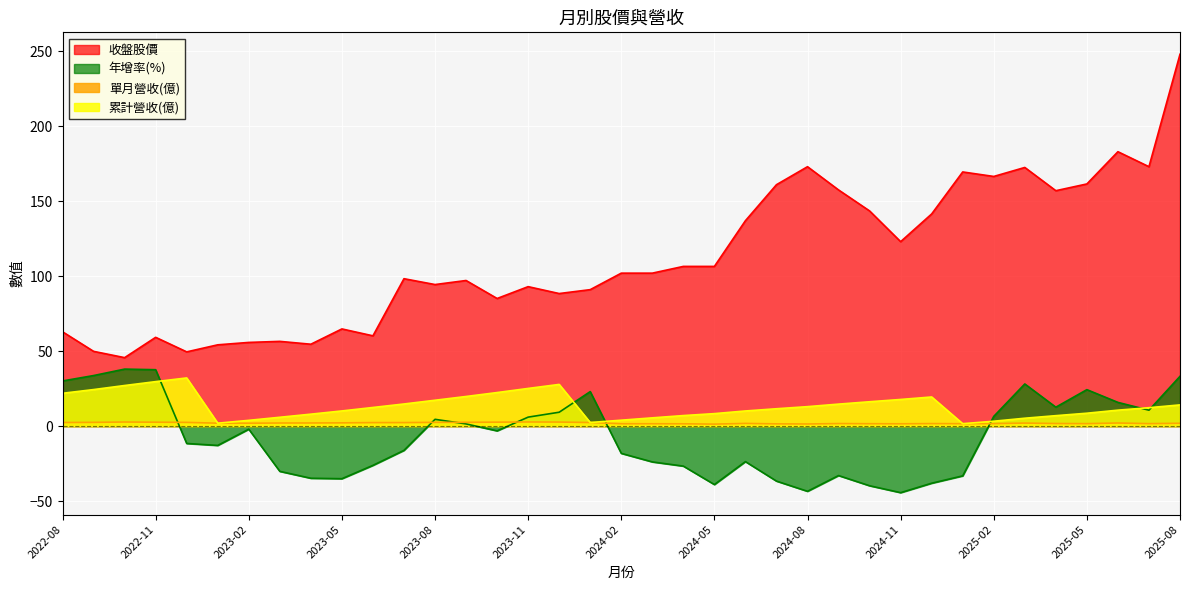

What is the minimum value for 收盤股價?

45.6